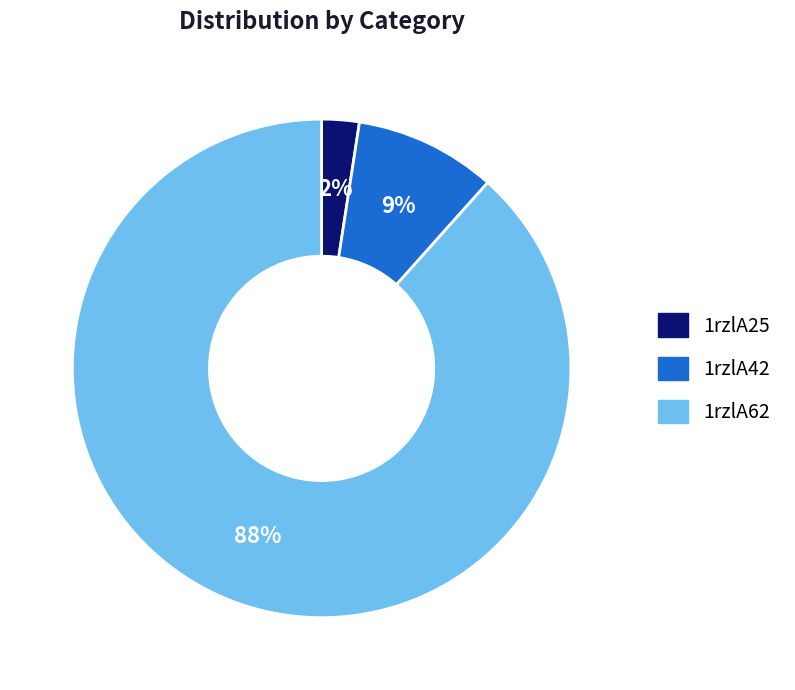

To the nearest percent, what is the combined percentage of 1rzlA62 and 1rzlA25?

91%